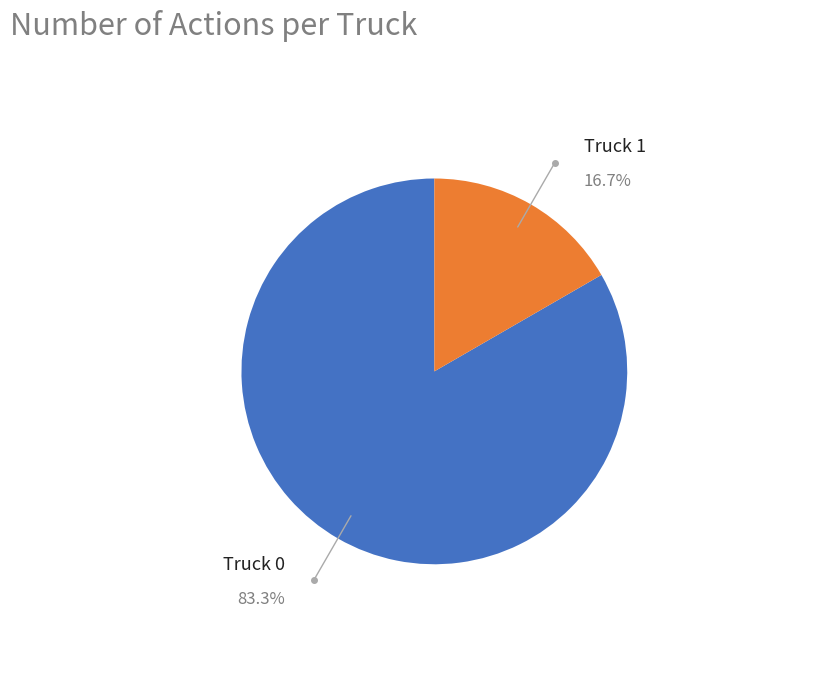

Does Truck 0 represent more than half of the total?

Yes